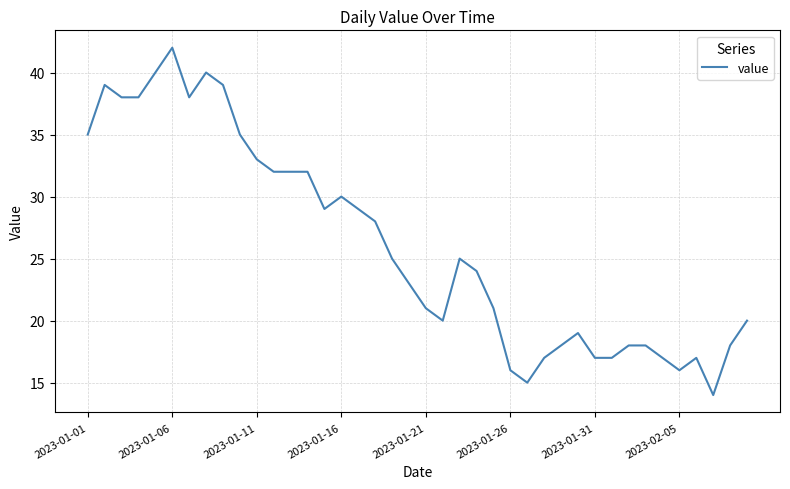

What is the maximum value shown in the chart?

42